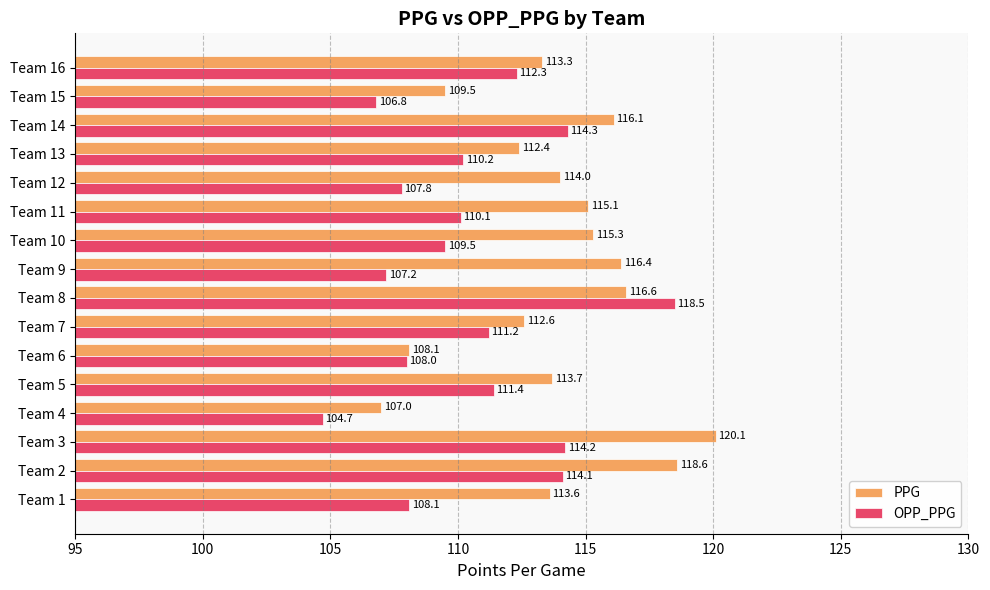

At how many categories does at least one series exceed 105?

16